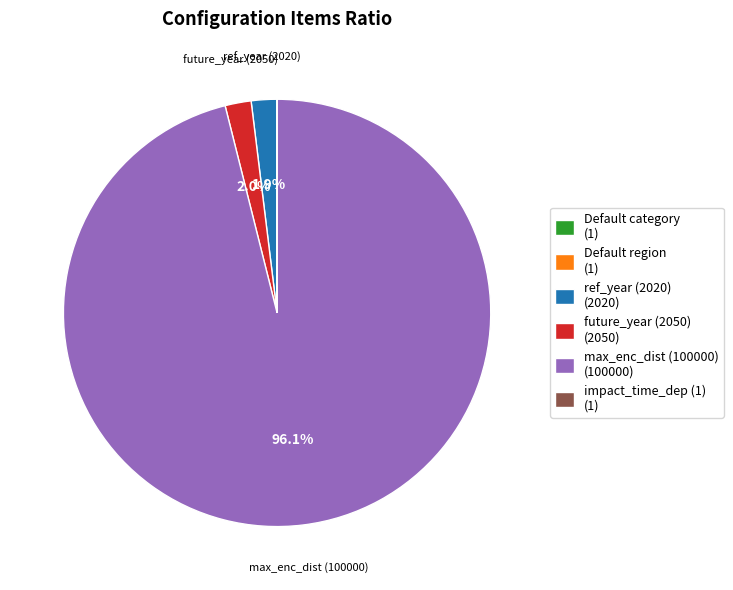

Which category has the biggest portion of the pie?

max_enc_dist (100000) (100000)